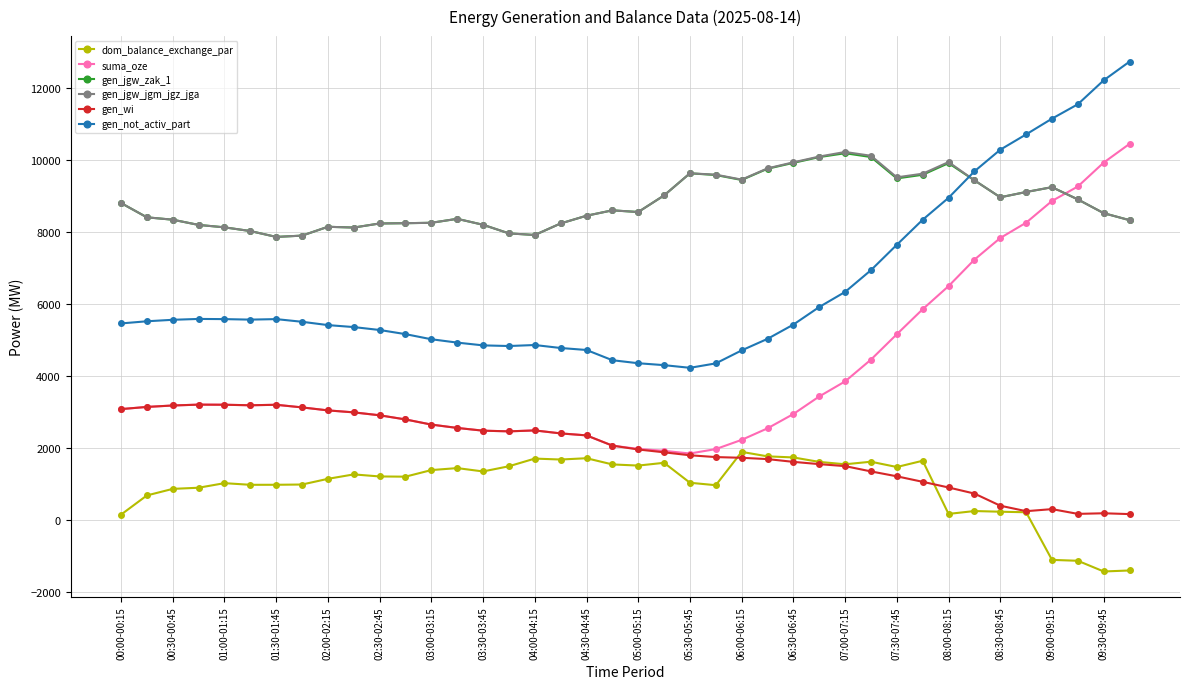

What is the value of the dom_balance_exchange_par point at the 37th from the left?

-1108